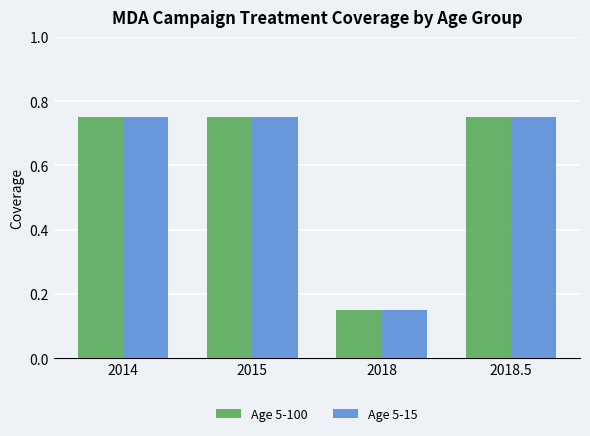

What are all the series names shown in the legend?

Age 5-100, Age 5-15